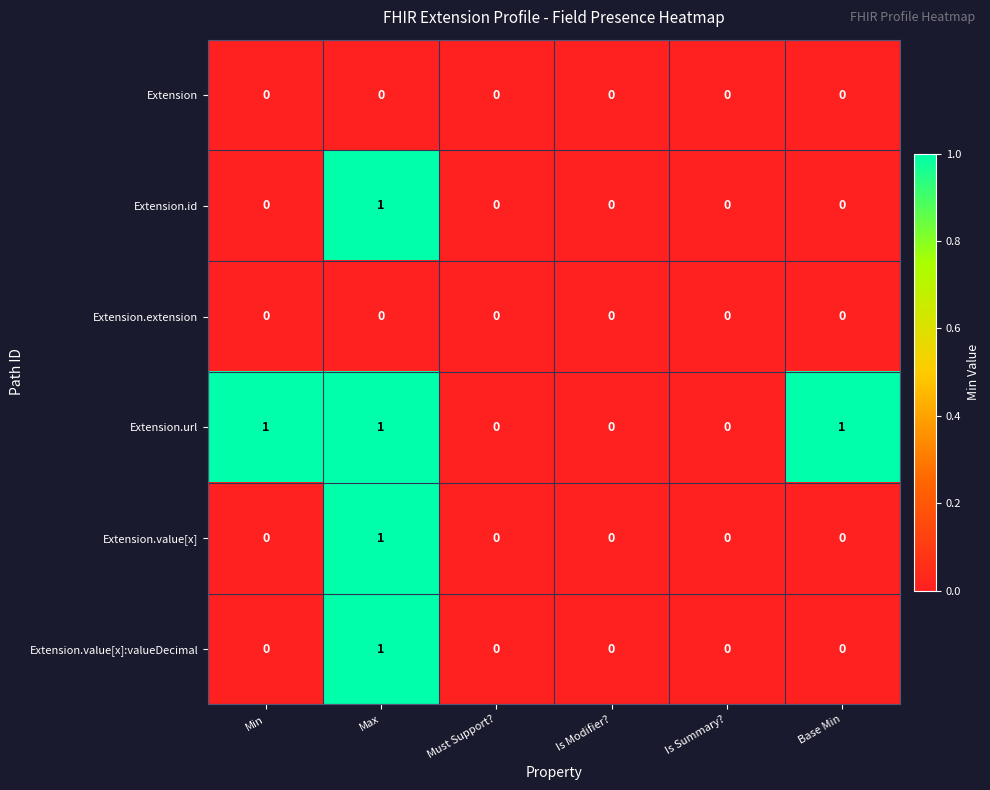

True or false: Extension.value[x]:valueDecimal has a value of 0 at Must Support?.

True